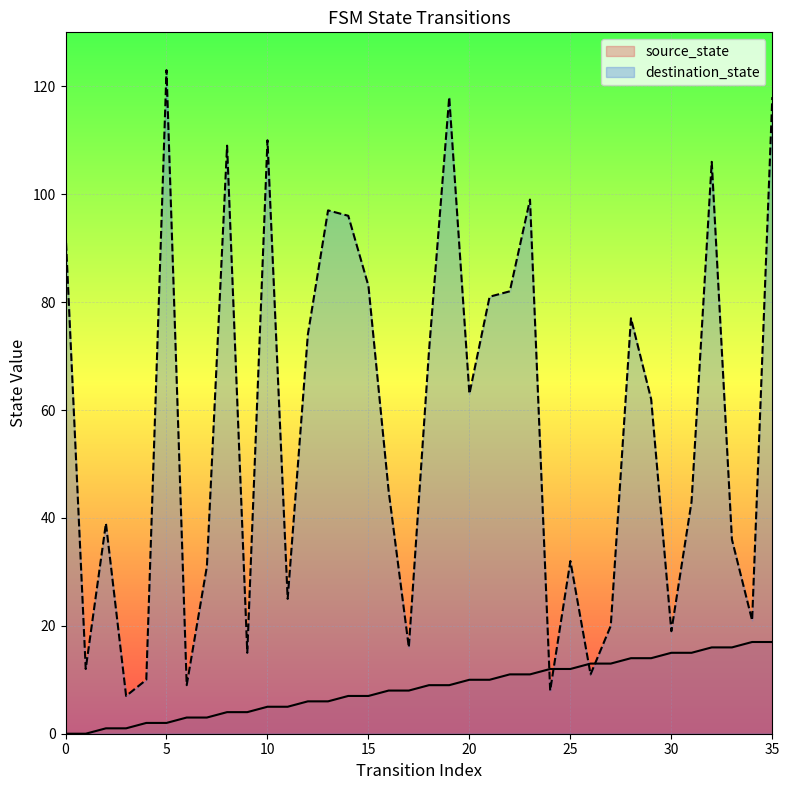

In destination_state, how many points are lower than both neighbors (excluding endpoints)?

11